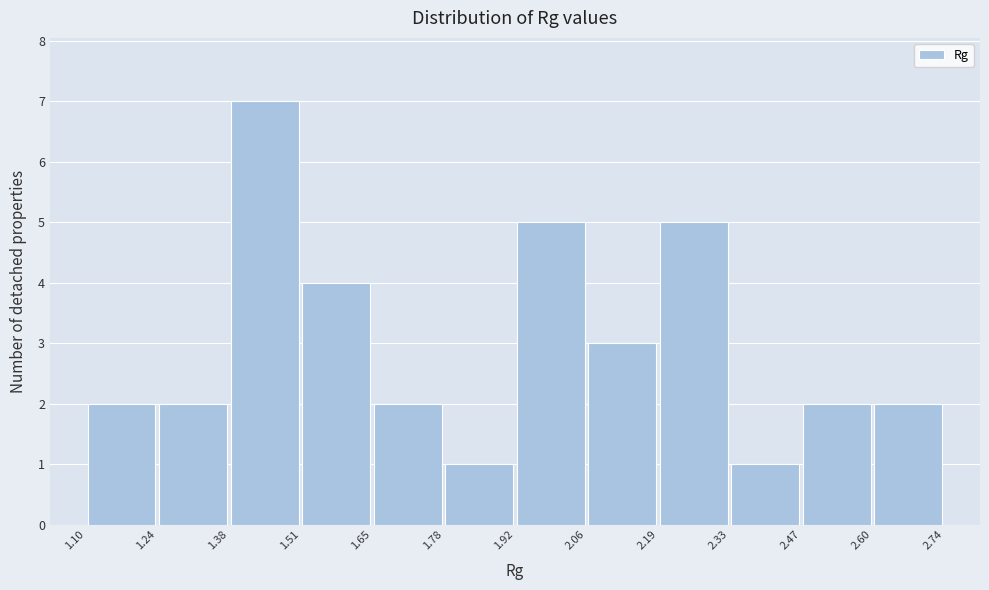

Reading left to right, list every bar in this chart as the range it spans on the x-axis followed by its height. The values are not printed on the chart, so give them approximately, as read against the axis.

1.10 to 1.24: 2
1.24 to 1.38: 2
1.38 to 1.51: 7
1.51 to 1.65: 4
1.65 to 1.78: 2
1.78 to 1.92: 1
1.92 to 2.06: 5
2.06 to 2.19: 3
2.19 to 2.33: 5
2.33 to 2.47: 1
2.47 to 2.60: 2
2.60 to 2.74: 2